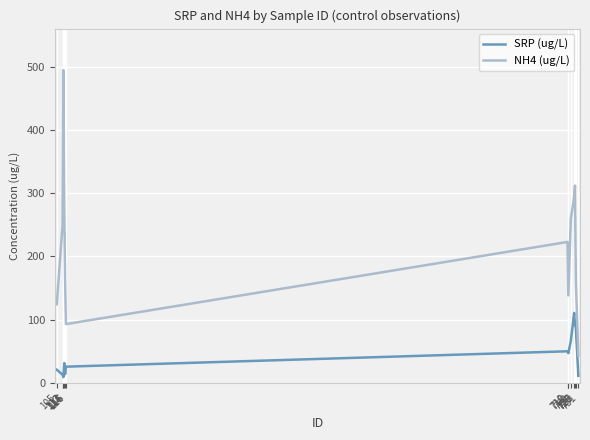

Where does the NH4 (ug/L) series first go above 222?

112